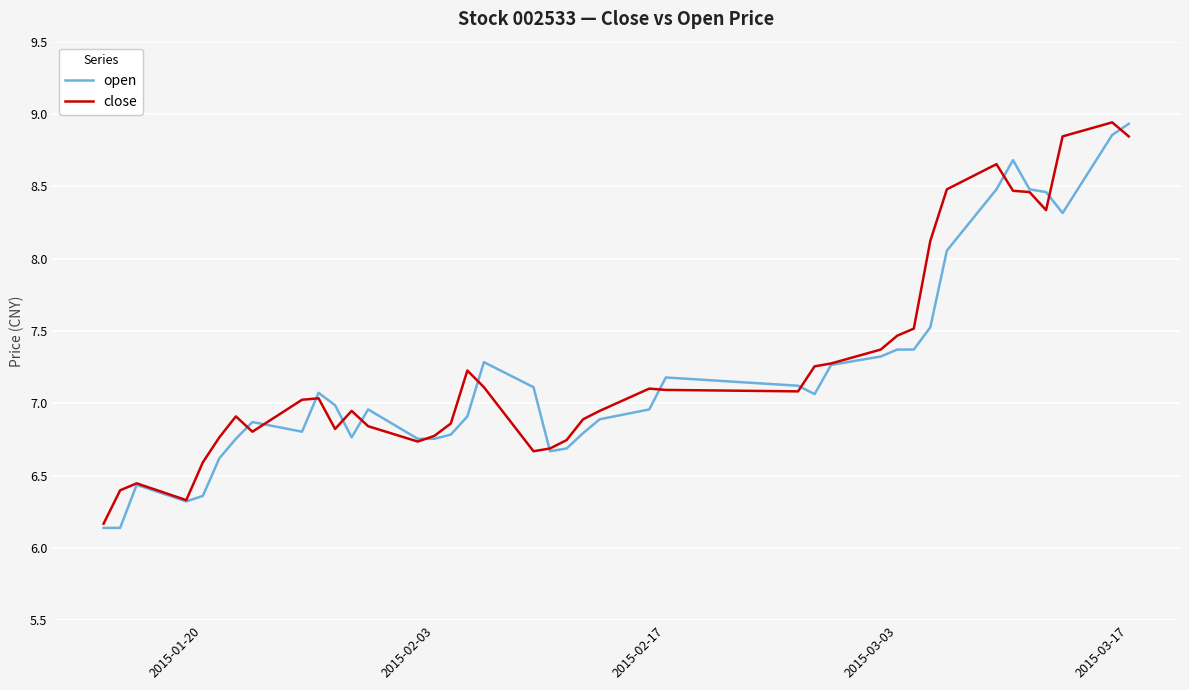

What is the minimum value for close?

6.2